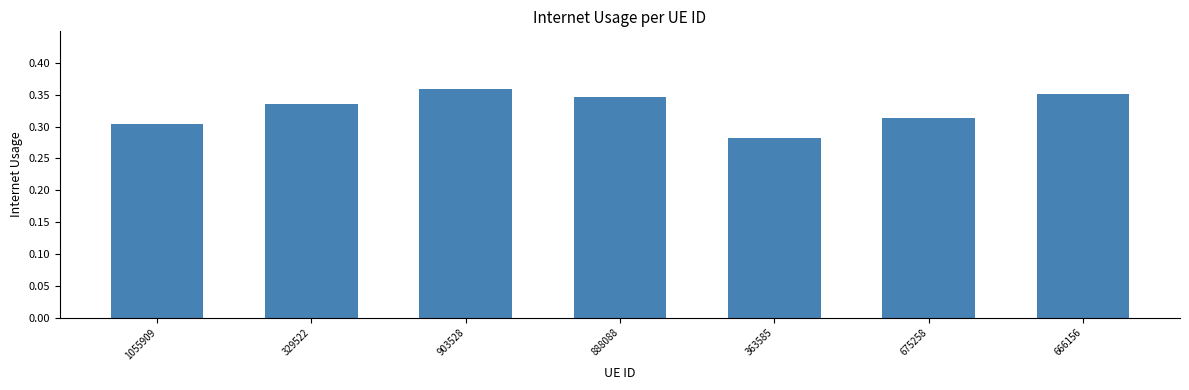

Which category has the lowest value across all series?

363585